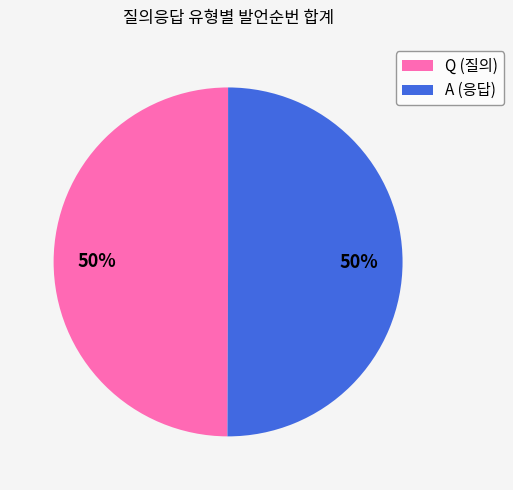

Combined, do A (응답) and Q (질의) account for over 50%?

Yes